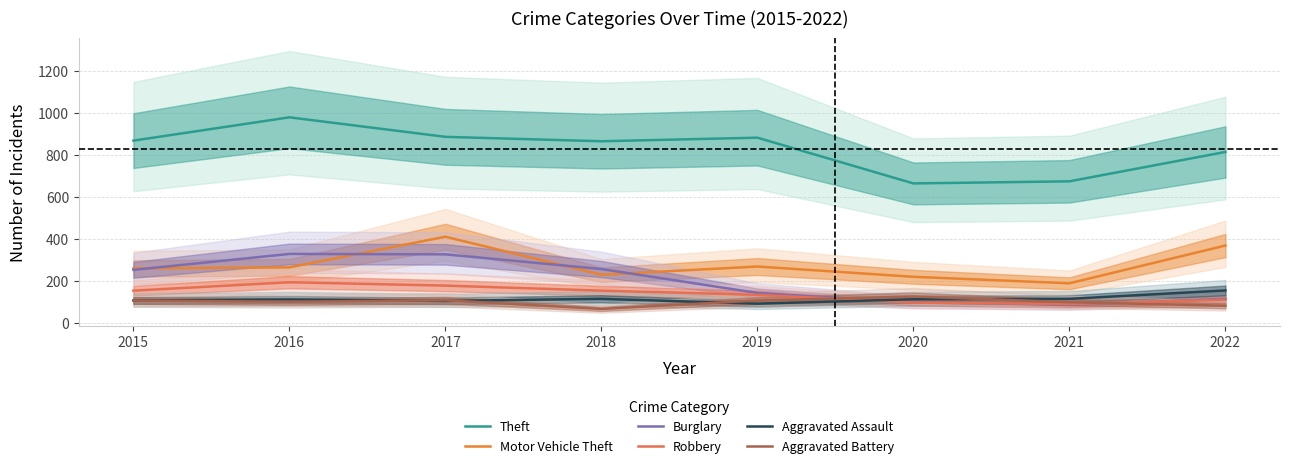

Where is the first local minimum for Aggravated Battery?

2016